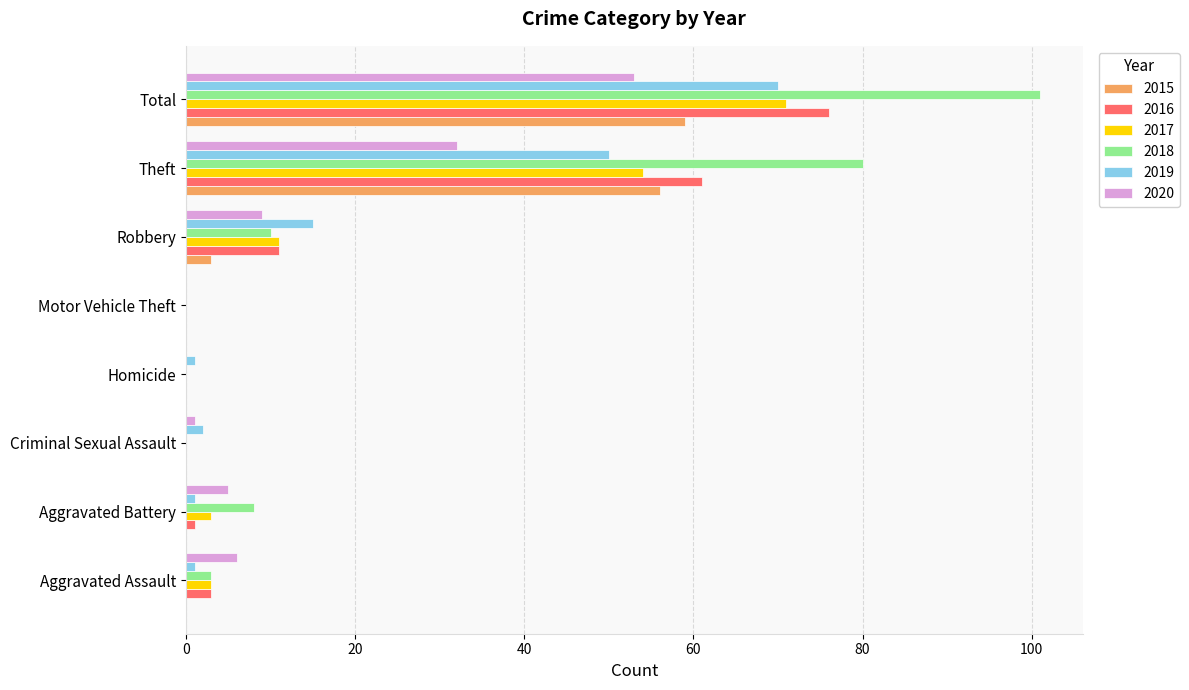

At which label is 2016 closest to 38?

Theft